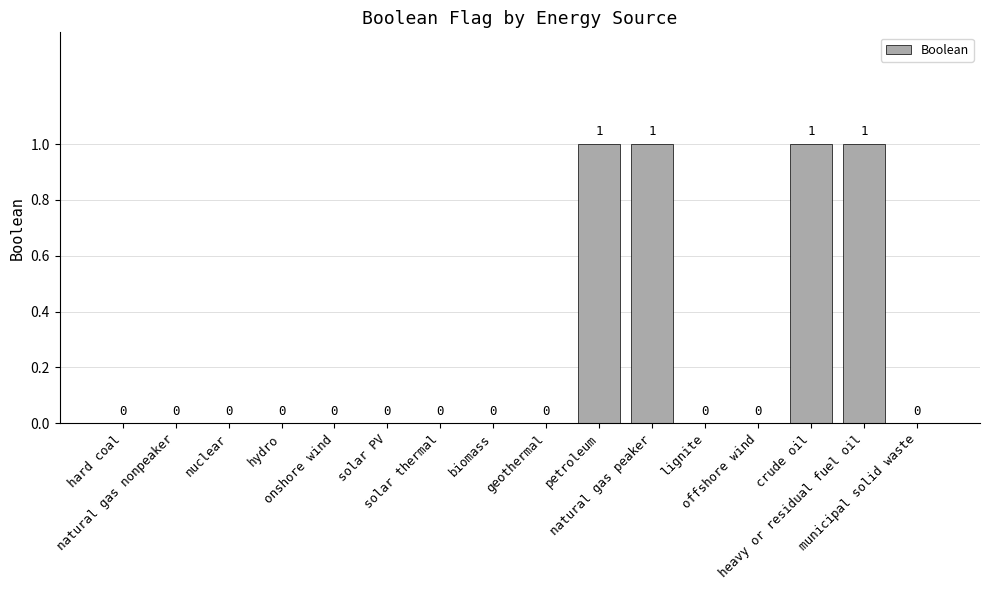

Count the values in the range 0 to 1.

16